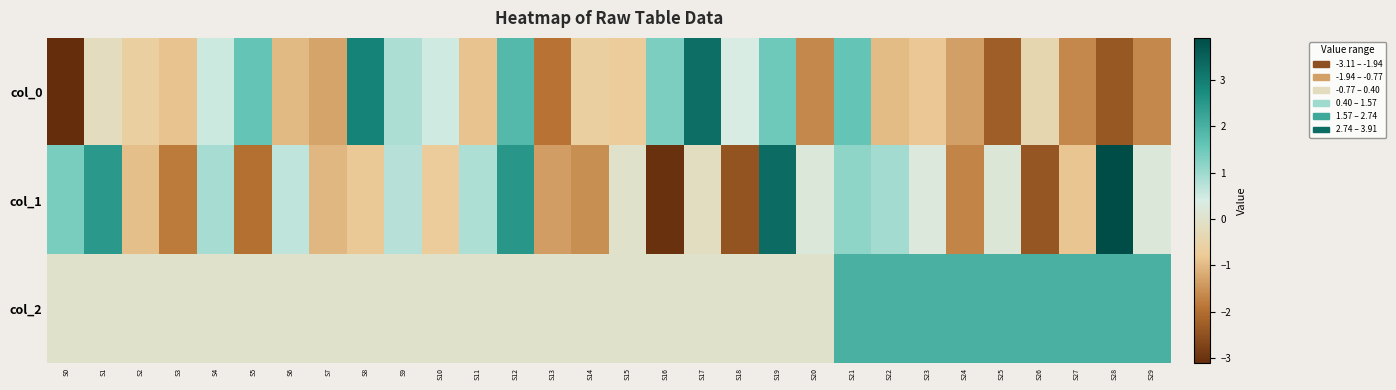

What is the difference between the highest and lowest values at S25?

4.3